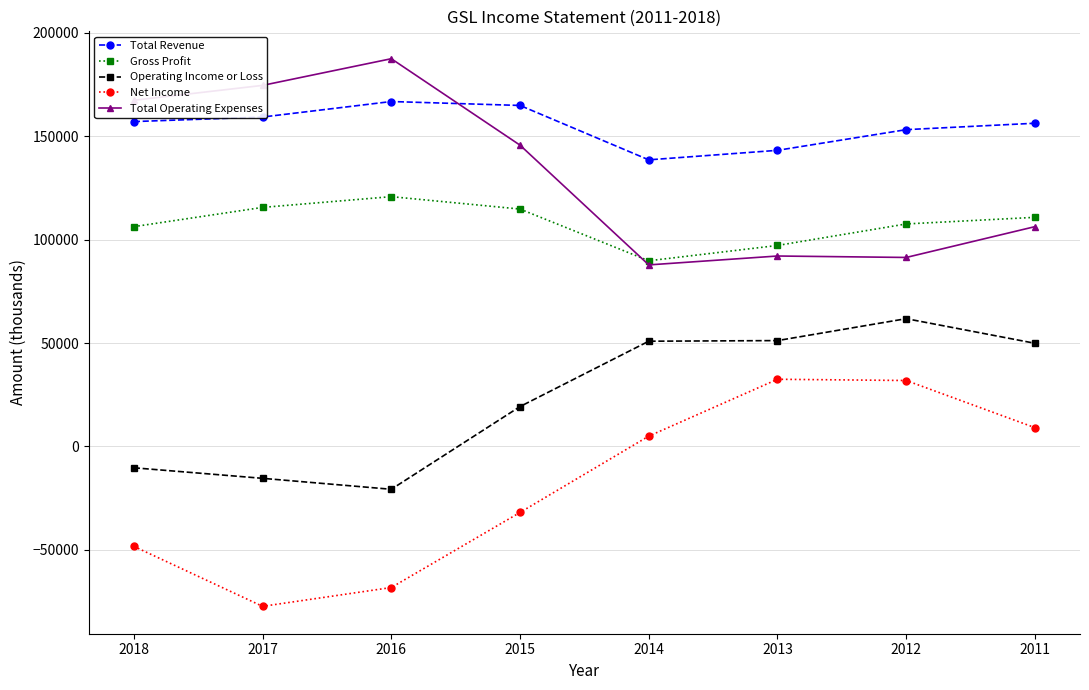

What is the difference between the maximum and minimum values in the Total Operating Expenses series?

99700